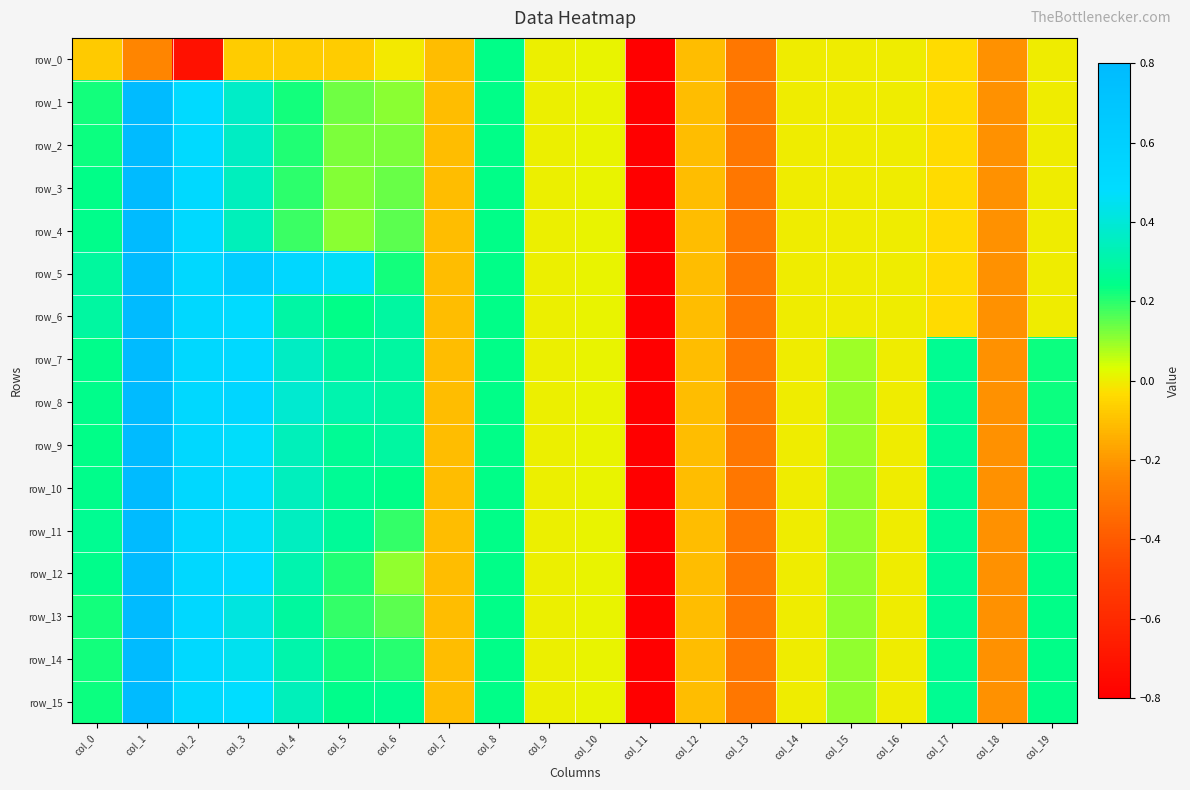

Between col_16 and col_11, which is larger?

col_16